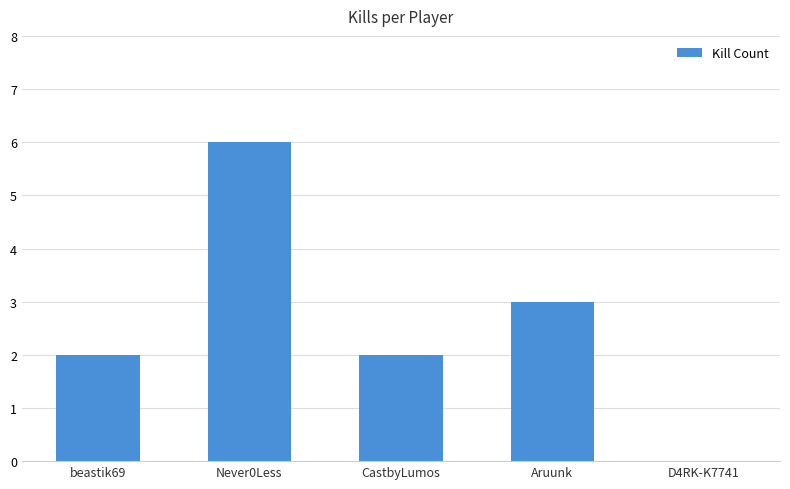

How many positive values are there?

4